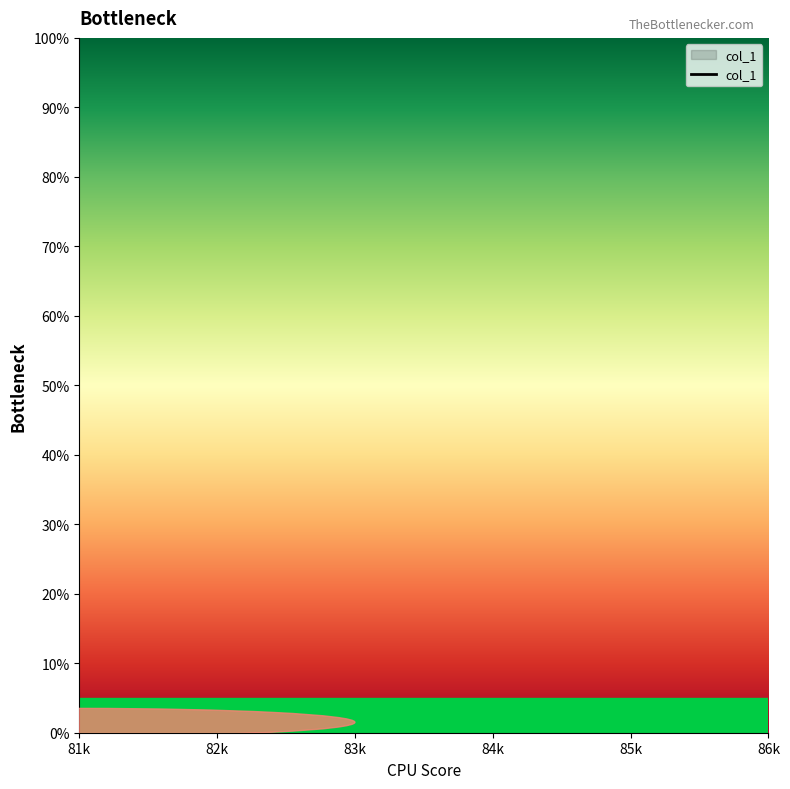

True or false: there are more than 1 points higher than both neighbors.

False